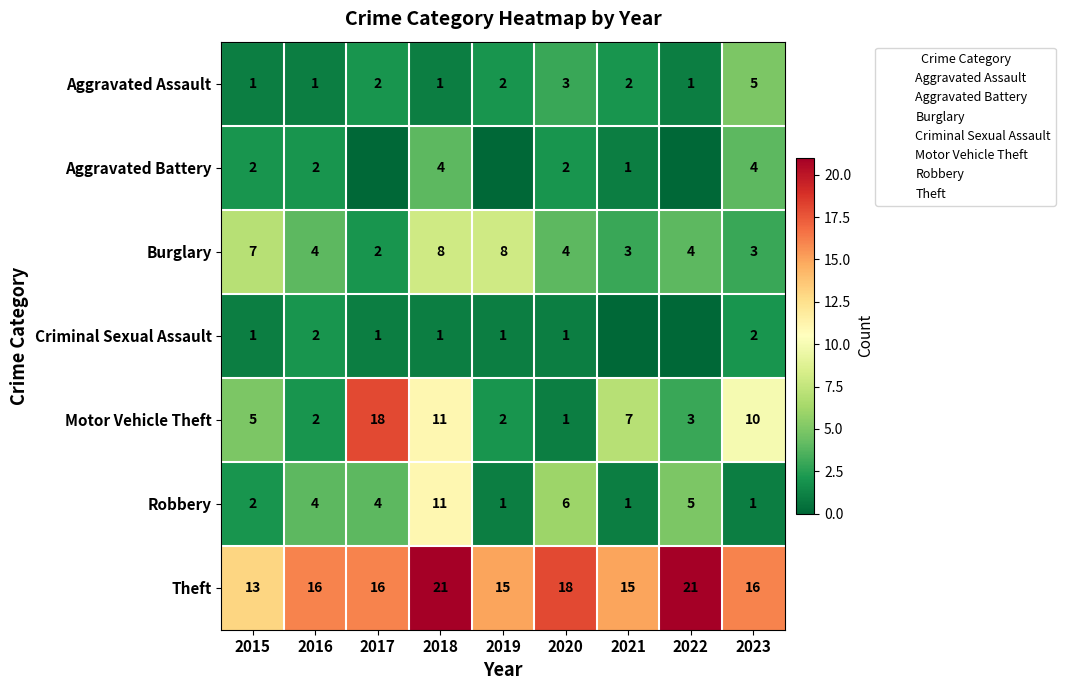

Is the value of Criminal Sexual Assault at 2016 greater than the value of Motor Vehicle Theft at 2022?

No